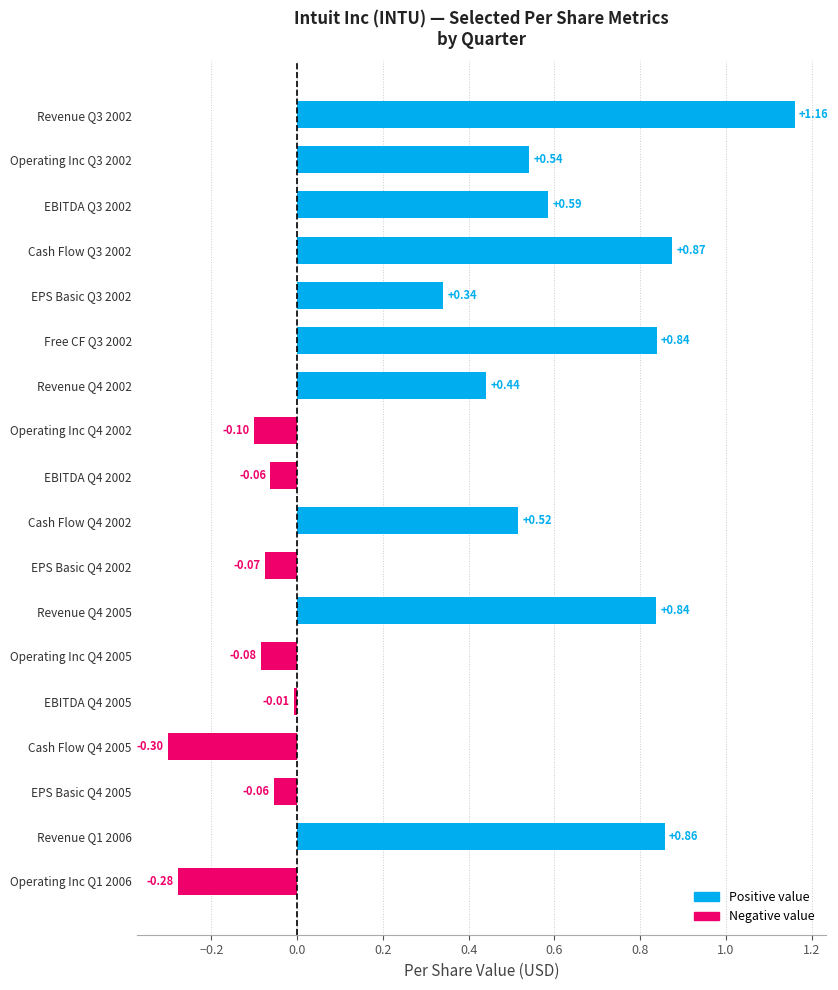

Which has a higher value, EPS Basic Q4 2002 or Operating Inc Q1 2006?

EPS Basic Q4 2002